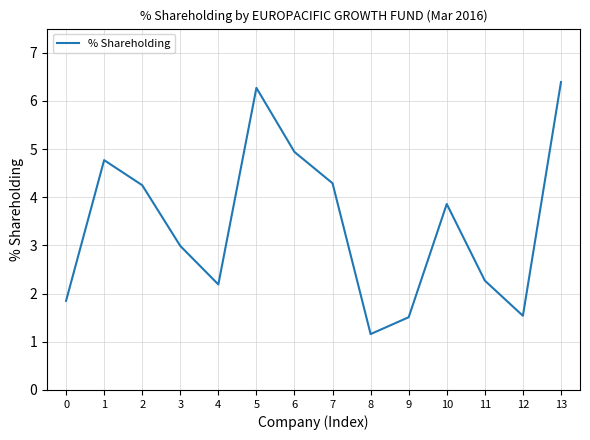

At which label does the data first exceed 3?

1